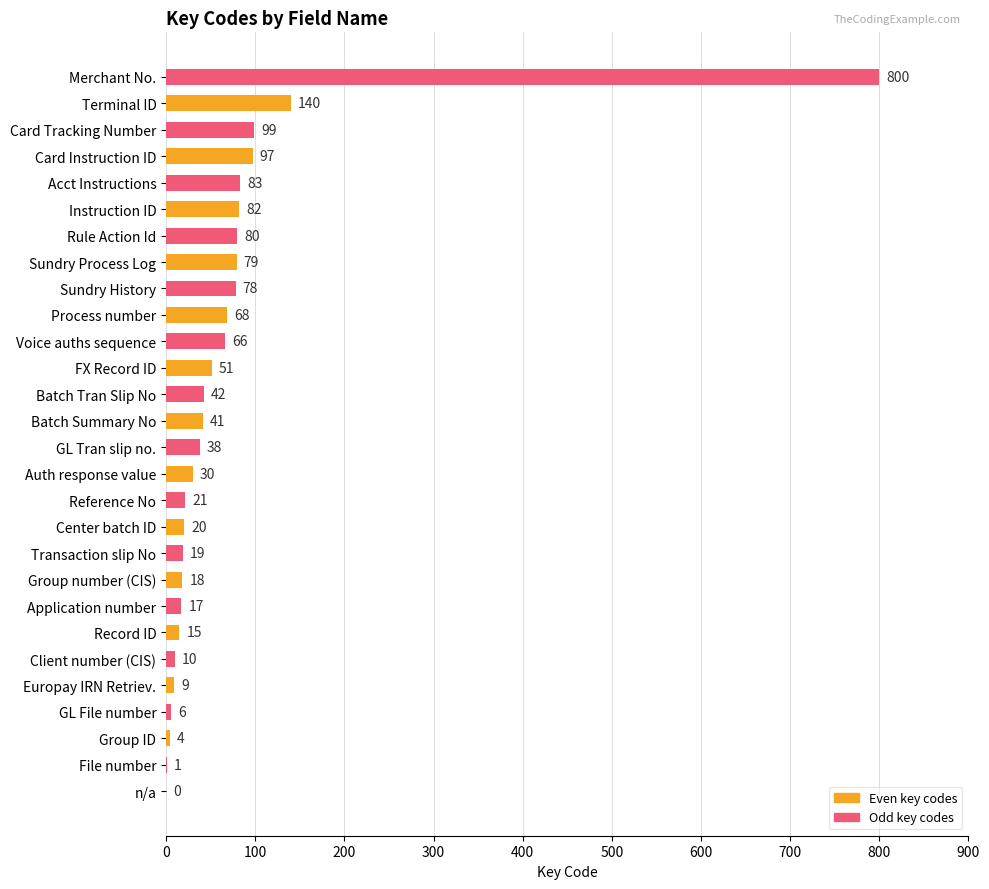

What is the sum of all Even key codes values?

654